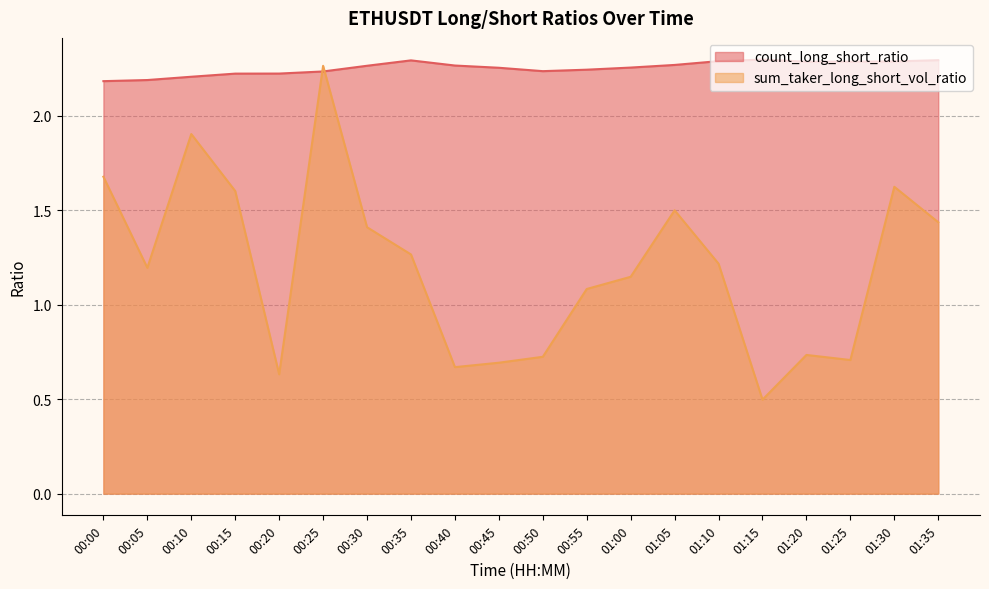

Which series has the widest spread of values?

sum_taker_long_short_vol_ratio